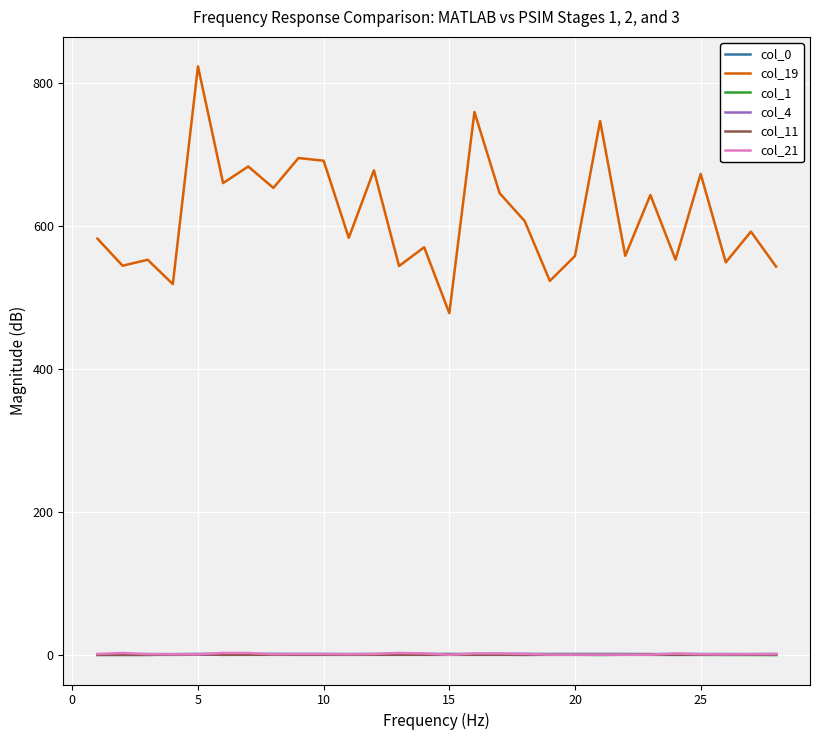

True or false: col_4 and col_19 cross at least once.

False